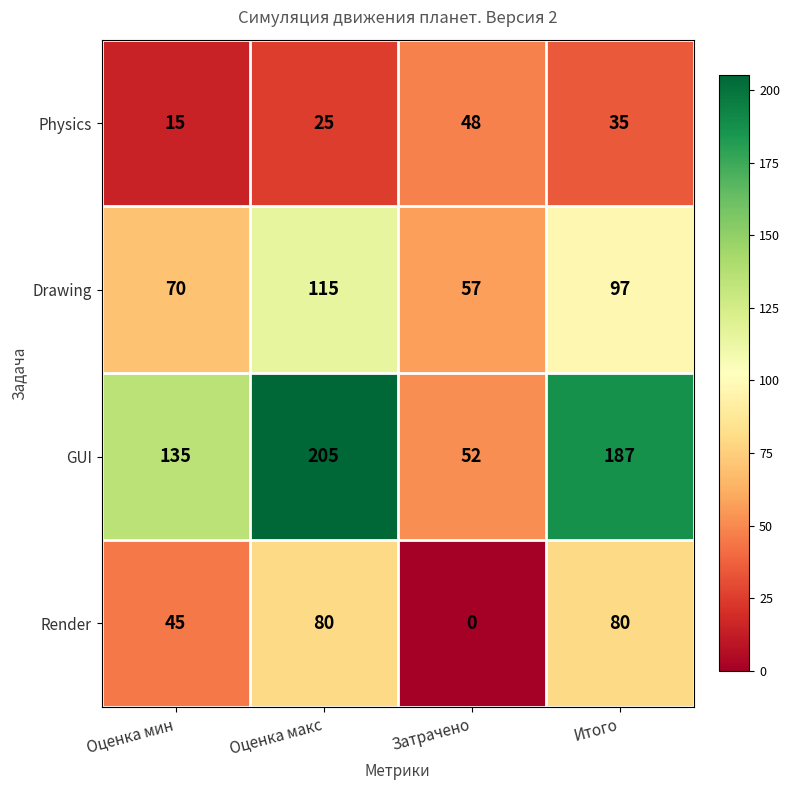

At how many categories does at least one series exceed 5?

4